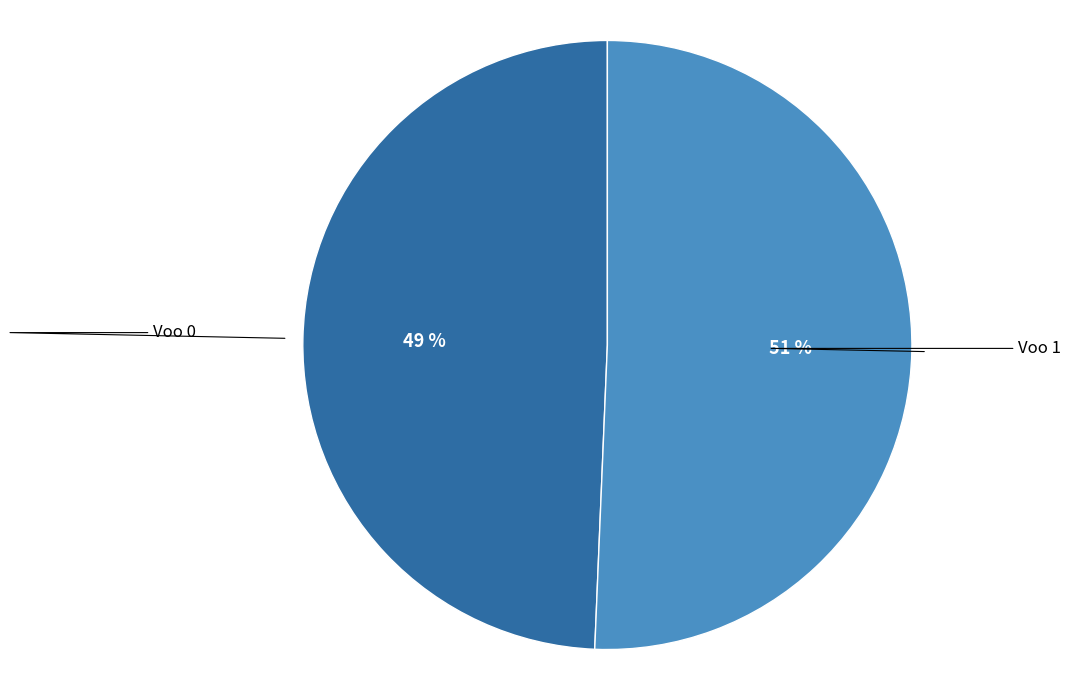

Is there any slice that represents more than half of the pie?

Yes